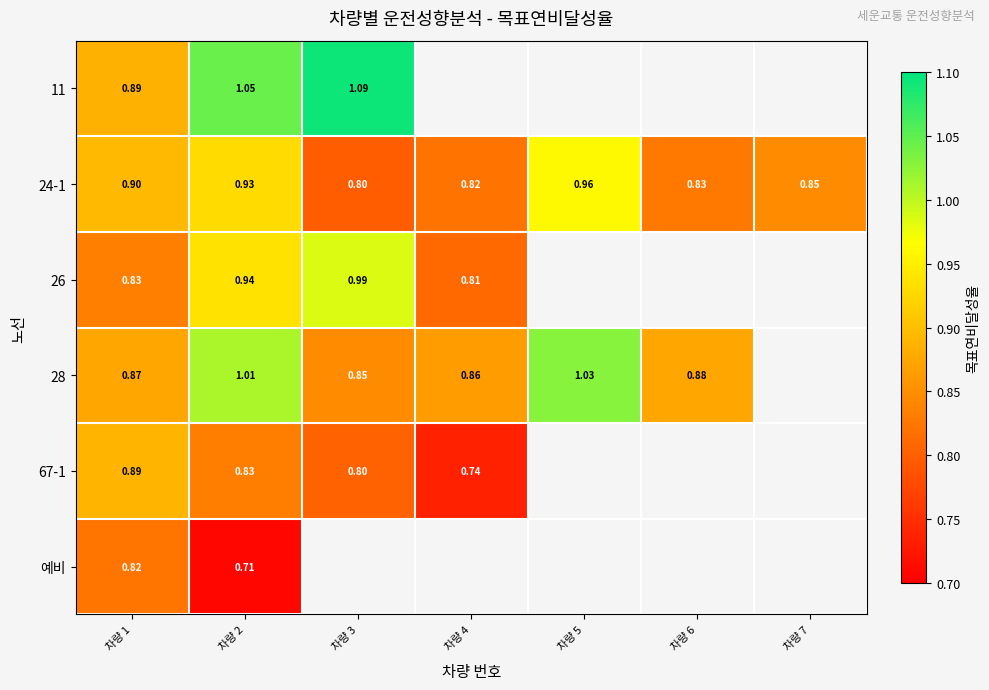

Is the value of 24-1 at 차량 5 greater than the value of 67-1 at 차량 2?

Yes